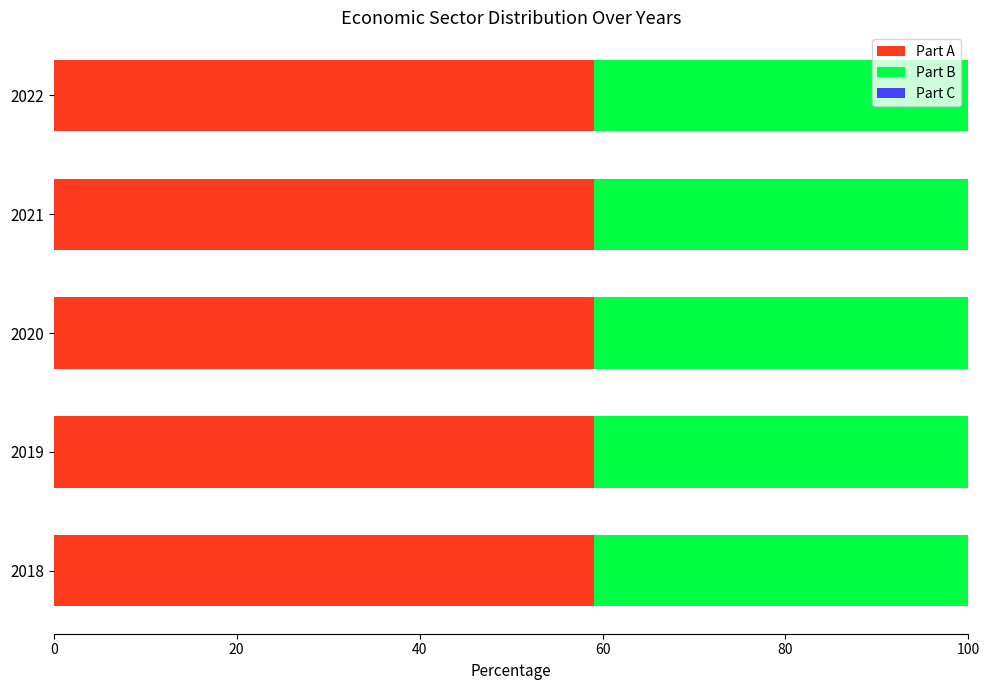

What is the total value across all series at 2019?

100.0